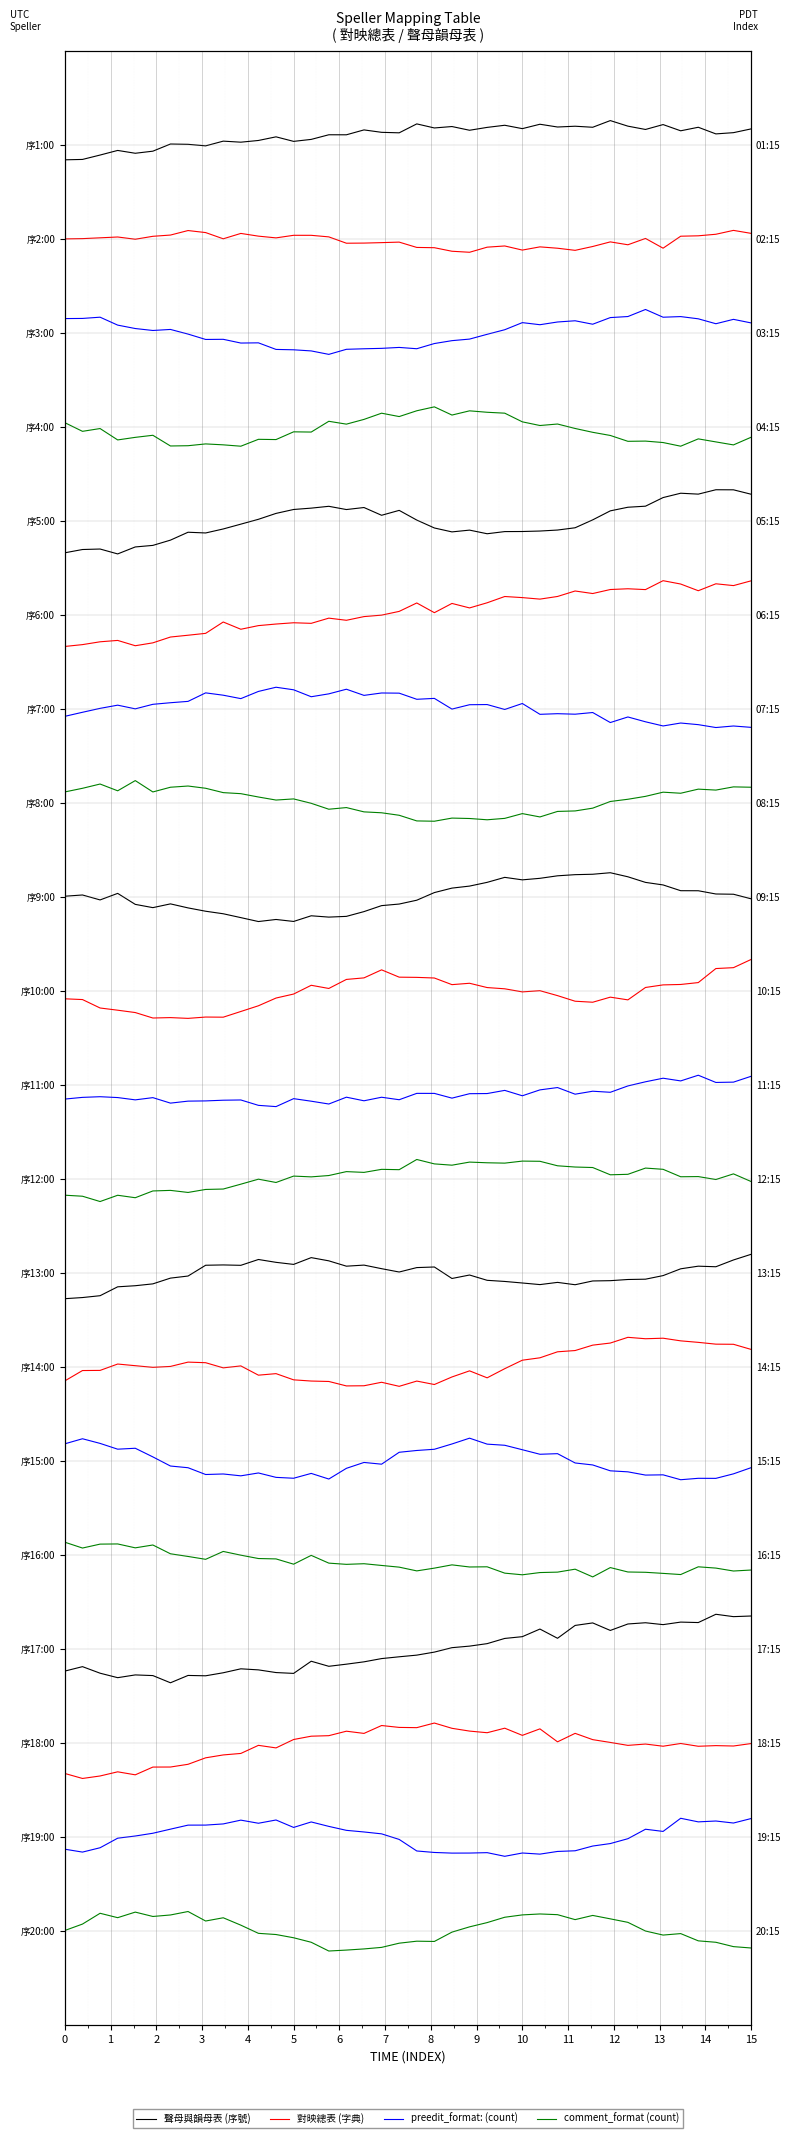

What is the average value of the comment_format (count) series?

-12.1